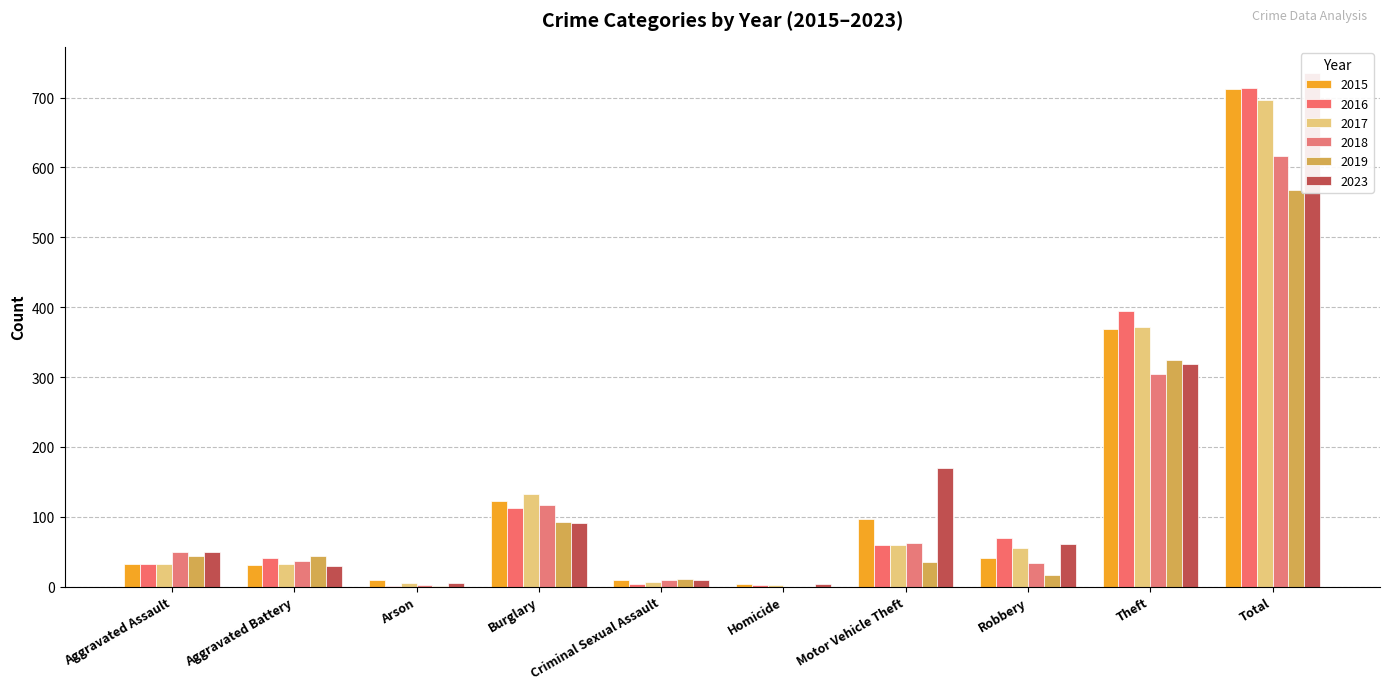

How many data points in 2016 are above 59?

4